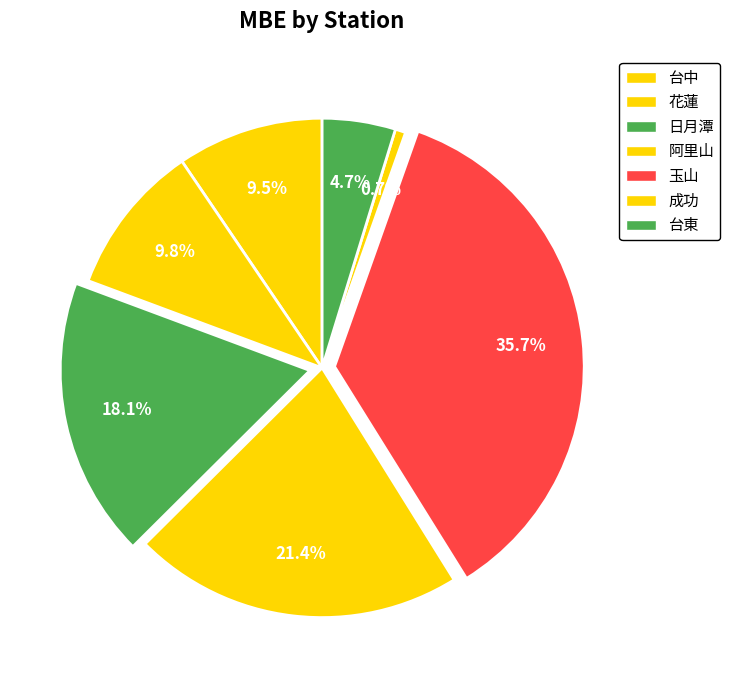

How many slices are in this pie chart?

7